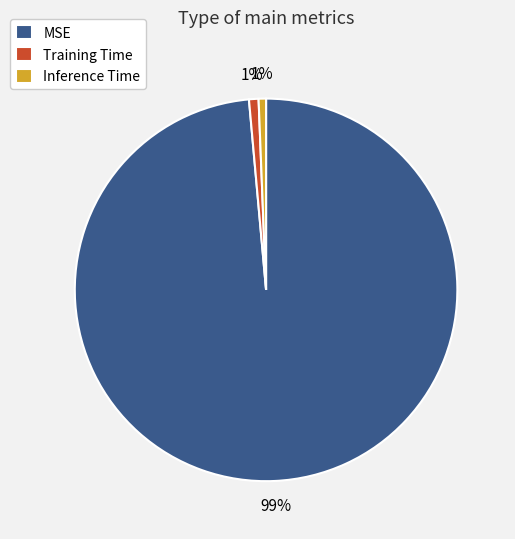

Is Training Time the majority of the pie?

No